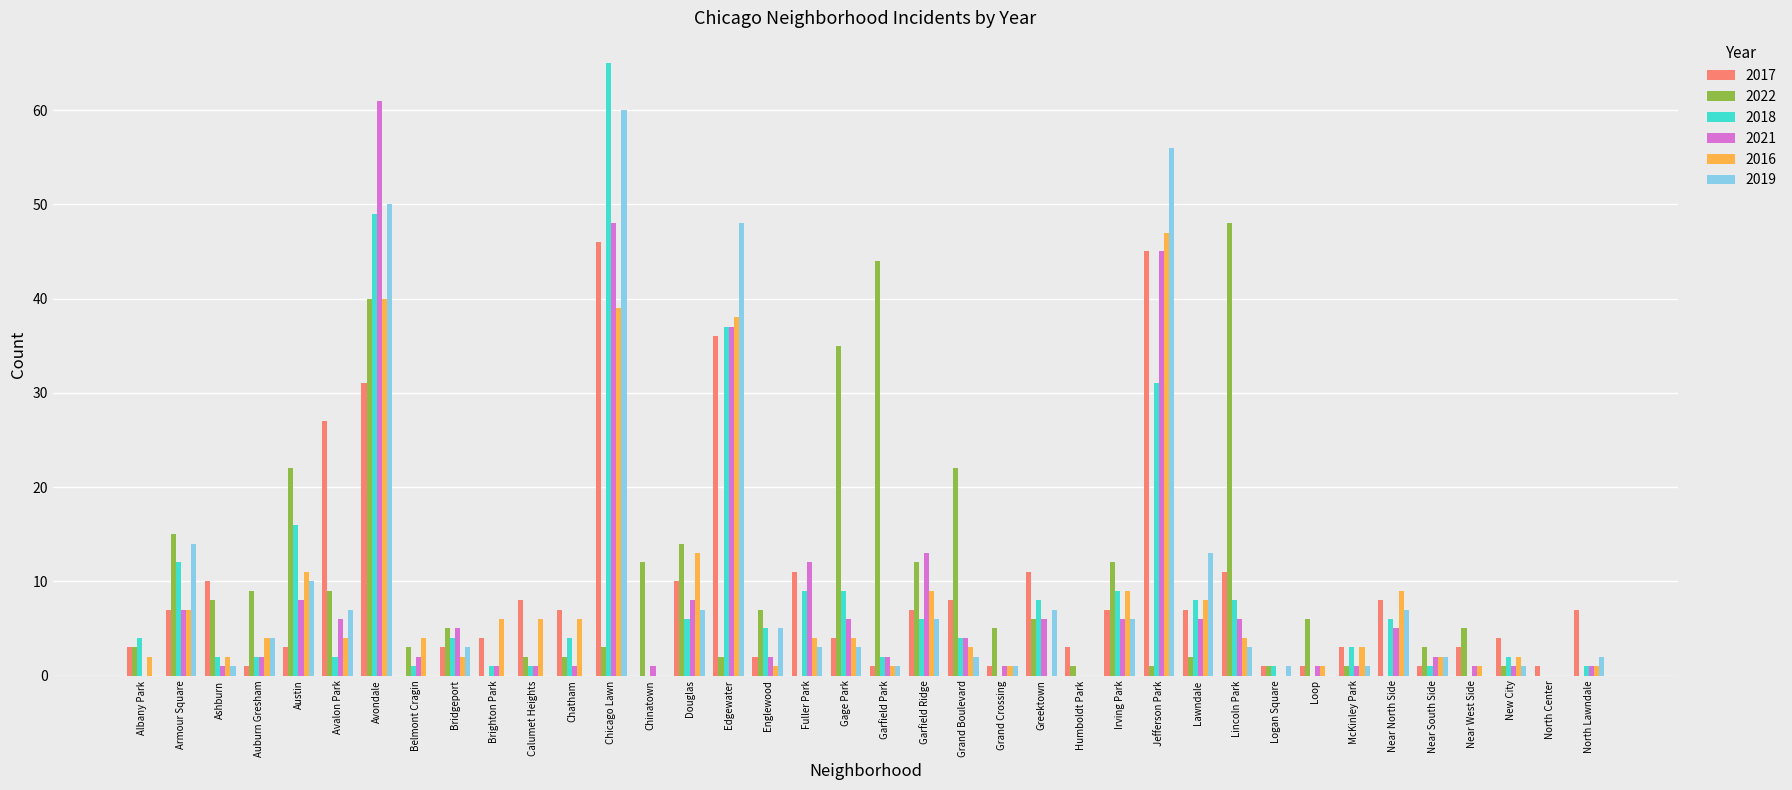

Reading right to left, what are all the values shown in this chart?

2017: North Lawndale=7	North Center=1	New City=4	Near West Side=3	Near South Side=1	Near North Side=8	McKinley Park=3	Loop=1	Logan Square=1	Lincoln Park=11	Lawndale=7	Jefferson Park=45	Irving Park=7	Humboldt Park=3	Greektown=11	Grand Crossing=1	Grand Boulevard=8	Garfield Ridge=7	Garfield Park=1	Gage Park=4	Fuller Park=11	Englewood=2	Edgewater=36	Douglas=10	Chinatown=0	Chicago Lawn=46	Chatham=7	Calumet Heights=8	Brighton Park=4	Bridgeport=3	Belmont Cragin=0	Avondale=31	Avalon Park=27	Austin=3	Auburn Gresham=1	Ashburn=10	Armour Square=7	Albany Park=3
2022: North Lawndale=0	North Center=0	New City=1	Near West Side=5	Near South Side=3	Near North Side=0	McKinley Park=1	Loop=6	Logan Square=1	Lincoln Park=48	Lawndale=2	Jefferson Park=1	Irving Park=12	Humboldt Park=1	Greektown=6	Grand Crossing=5	Grand Boulevard=22	Garfield Ridge=12	Garfield Park=44	Gage Park=35	Fuller Park=0	Englewood=7	Edgewater=2	Douglas=14	Chinatown=12	Chicago Lawn=3	Chatham=2	Calumet Heights=2	Brighton Park=0	Bridgeport=5	Belmont Cragin=3	Avondale=40	Avalon Park=9	Austin=22	Auburn Gresham=9	Ashburn=8	Armour Square=15	Albany Park=3
2018: North Lawndale=1	North Center=0	New City=2	Near West Side=0	Near South Side=1	Near North Side=6	McKinley Park=3	Loop=0	Logan Square=1	Lincoln Park=8	Lawndale=8	Jefferson Park=31	Irving Park=9	Humboldt Park=0	Greektown=8	Grand Crossing=0	Grand Boulevard=4	Garfield Ridge=6	Garfield Park=2	Gage Park=9	Fuller Park=9	Englewood=5	Edgewater=37	Douglas=6	Chinatown=0	Chicago Lawn=65	Chatham=4	Calumet Heights=1	Brighton Park=1	Bridgeport=4	Belmont Cragin=1	Avondale=49	Avalon Park=2	Austin=16	Auburn Gresham=2	Ashburn=2	Armour Square=12	Albany Park=4
2021: North Lawndale=1	North Center=0	New City=1	Near West Side=1	Near South Side=2	Near North Side=5	McKinley Park=1	Loop=1	Logan Square=0	Lincoln Park=6	Lawndale=6	Jefferson Park=45	Irving Park=6	Humboldt Park=0	Greektown=6	Grand Crossing=1	Grand Boulevard=4	Garfield Ridge=13	Garfield Park=2	Gage Park=6	Fuller Park=12	Englewood=2	Edgewater=37	Douglas=8	Chinatown=1	Chicago Lawn=48	Chatham=1	Calumet Heights=1	Brighton Park=1	Bridgeport=5	Belmont Cragin=2	Avondale=61	Avalon Park=6	Austin=8	Auburn Gresham=2	Ashburn=1	Armour Square=7	Albany Park=0
2016: North Lawndale=1	North Center=0	New City=2	Near West Side=1	Near South Side=2	Near North Side=9	McKinley Park=3	Loop=1	Logan Square=0	Lincoln Park=4	Lawndale=8	Jefferson Park=47	Irving Park=9	Humboldt Park=0	Greektown=0	Grand Crossing=1	Grand Boulevard=3	Garfield Ridge=9	Garfield Park=1	Gage Park=4	Fuller Park=4	Englewood=1	Edgewater=38	Douglas=13	Chinatown=0	Chicago Lawn=39	Chatham=6	Calumet Heights=6	Brighton Park=6	Bridgeport=2	Belmont Cragin=4	Avondale=40	Avalon Park=4	Austin=11	Auburn Gresham=4	Ashburn=2	Armour Square=7	Albany Park=2
2019: North Lawndale=2	North Center=0	New City=1	Near West Side=0	Near South Side=2	Near North Side=7	McKinley Park=1	Loop=0	Logan Square=1	Lincoln Park=3	Lawndale=13	Jefferson Park=56	Irving Park=6	Humboldt Park=0	Greektown=7	Grand Crossing=1	Grand Boulevard=2	Garfield Ridge=6	Garfield Park=1	Gage Park=3	Fuller Park=3	Englewood=5	Edgewater=48	Douglas=7	Chinatown=0	Chicago Lawn=60	Chatham=0	Calumet Heights=0	Brighton Park=0	Bridgeport=3	Belmont Cragin=0	Avondale=50	Avalon Park=7	Austin=10	Auburn Gresham=4	Ashburn=1	Armour Square=14	Albany Park=0